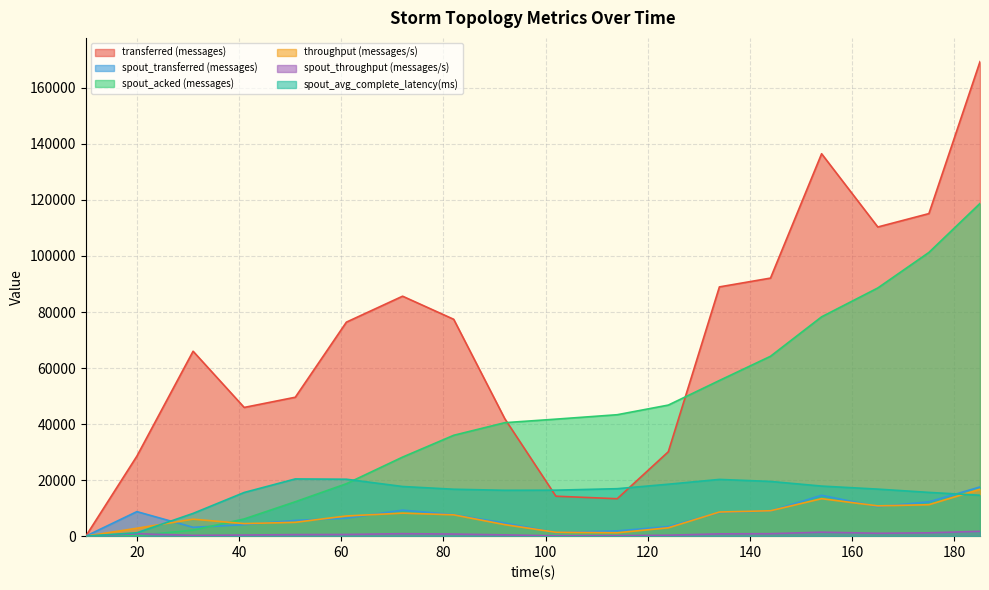

The value of spout_avg_complete_latency(ms) at 92 is 16367.7. True or false?

True